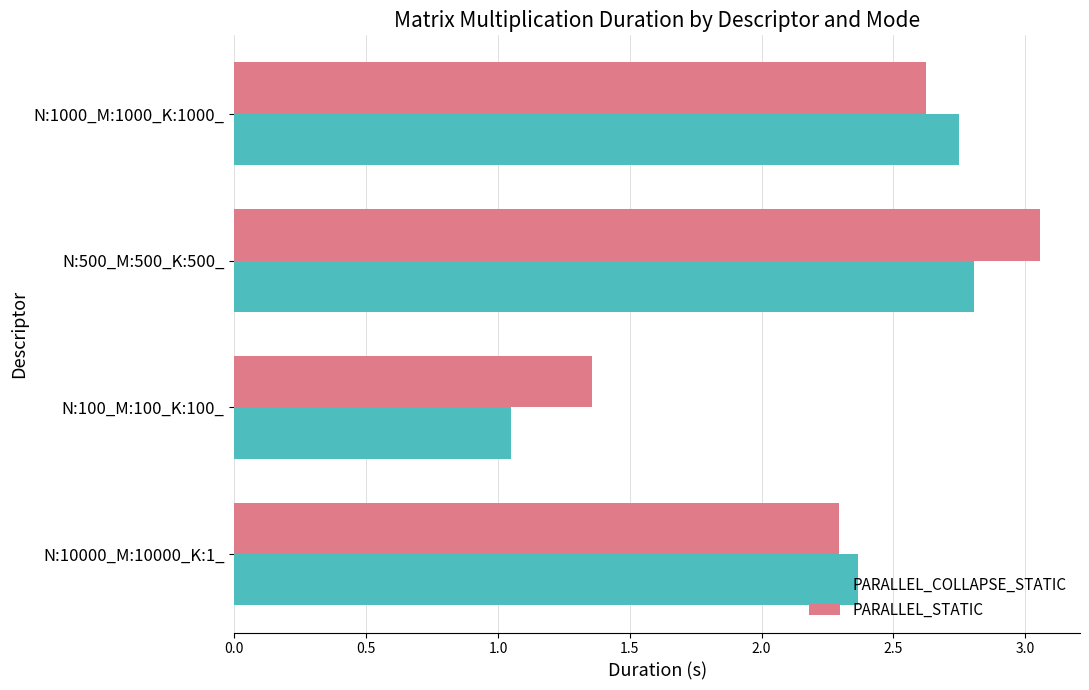

Between N:500_M:500_K:500_ and N:1000_M:1000_K:1000_, which series saw the biggest shift?

PARALLEL_STATIC